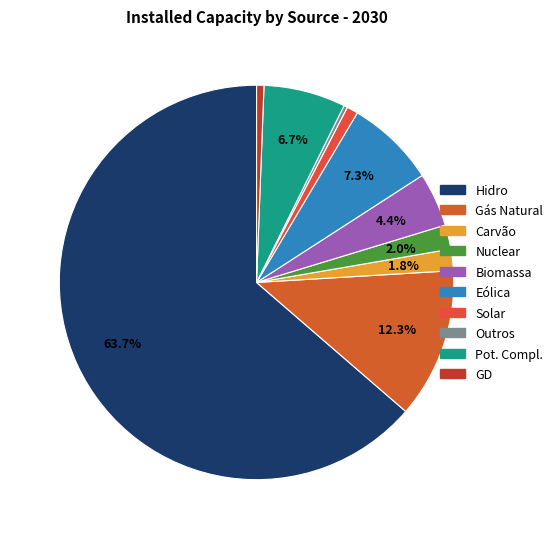

Which has a higher value, Carvão or Outros?

Carvão